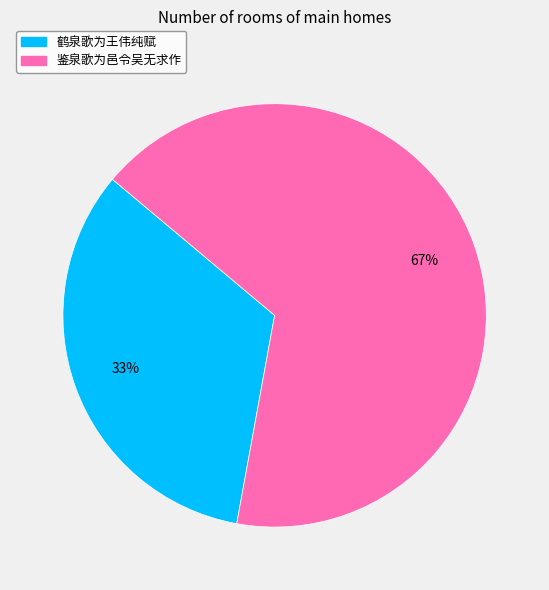

Combined, do 鉴泉歌为邑令吴无求作 and 鹤泉歌为王伟纯赋 account for over 50%?

Yes